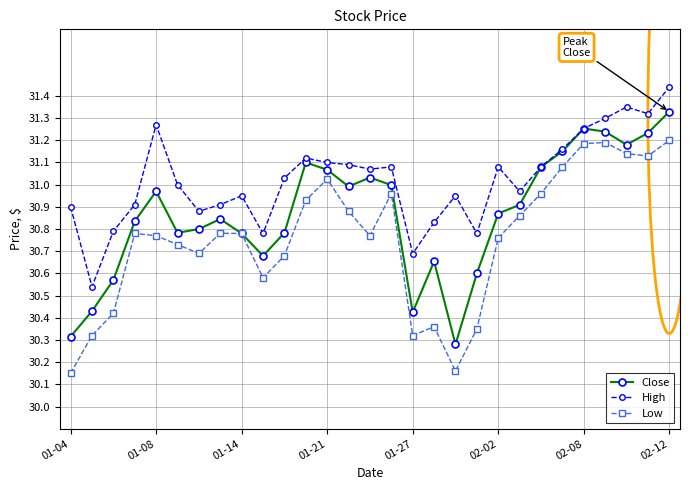

List the series in order of their overall mean, highest first.

High, Close, Low